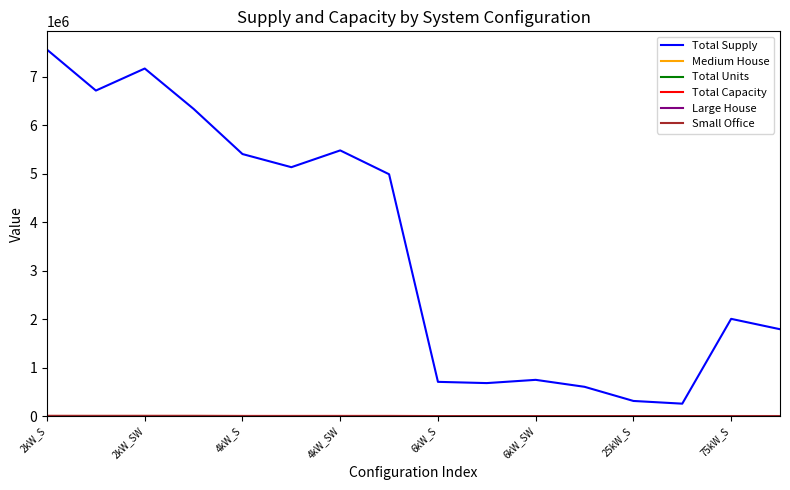

Which series has the widest spread of values?

Total Supply